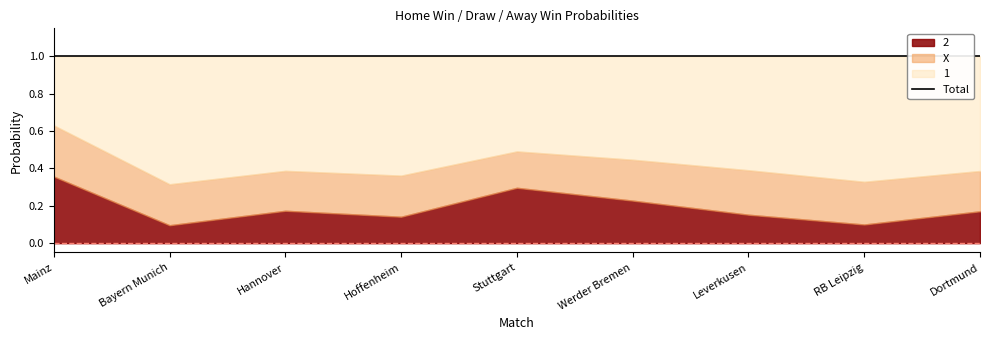

Is the value of X at Mainz greater than the value of 1 at Mainz?

No